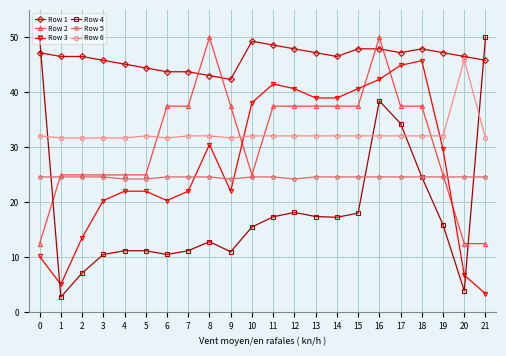

How many times do Row 4 and Row 6 cross each other?

4